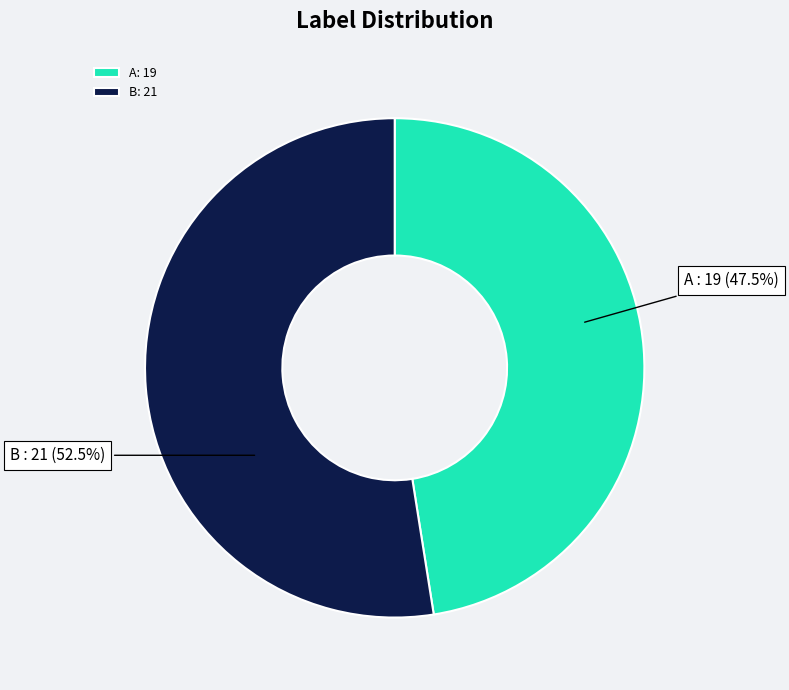

Which slice represents more than half of the pie?

B